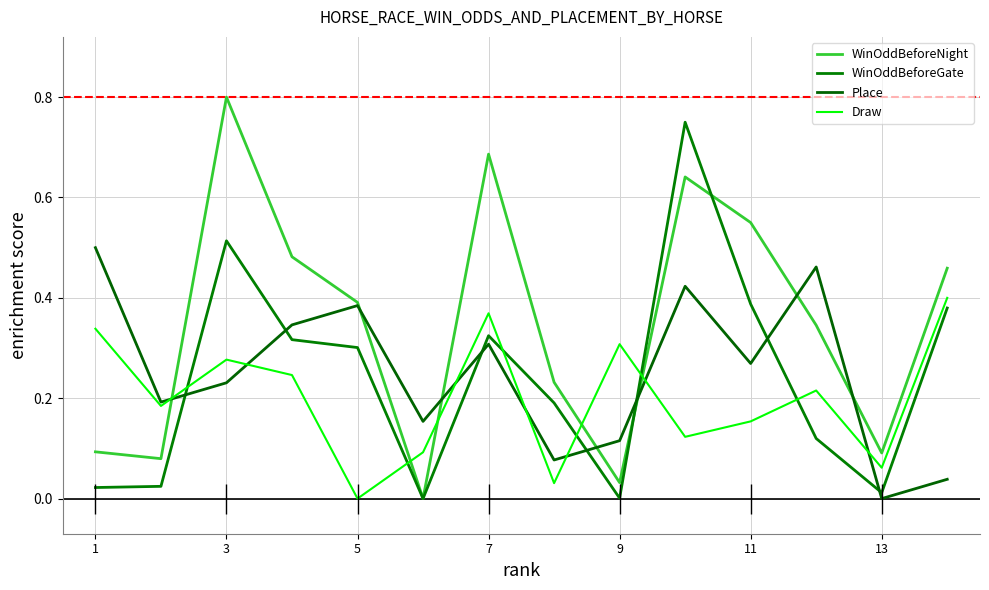

Between 1 and 13, which is larger?

13